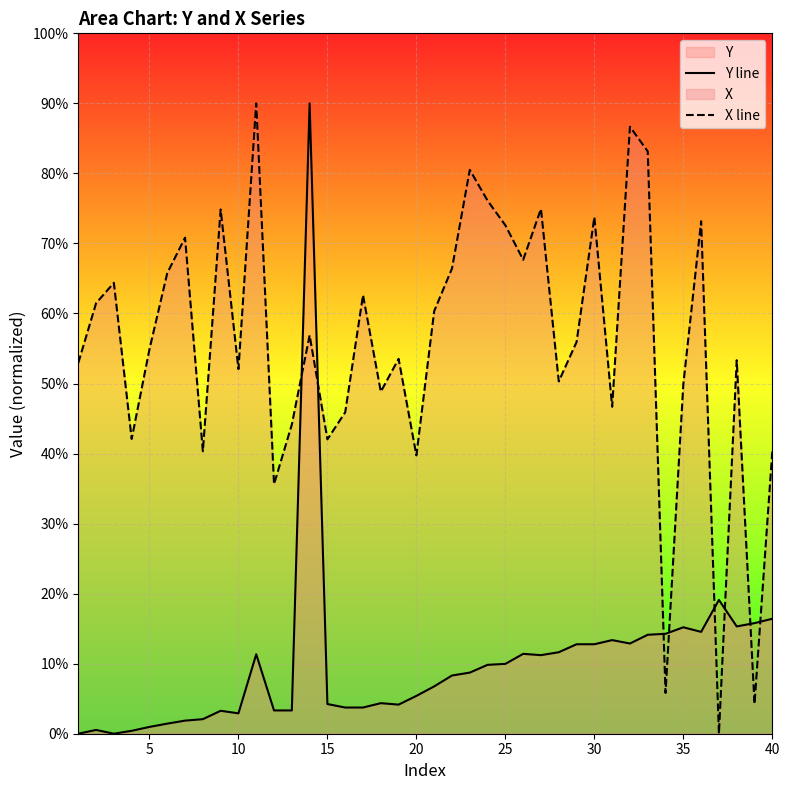

What is the maximum value shown in the chart?

90.0